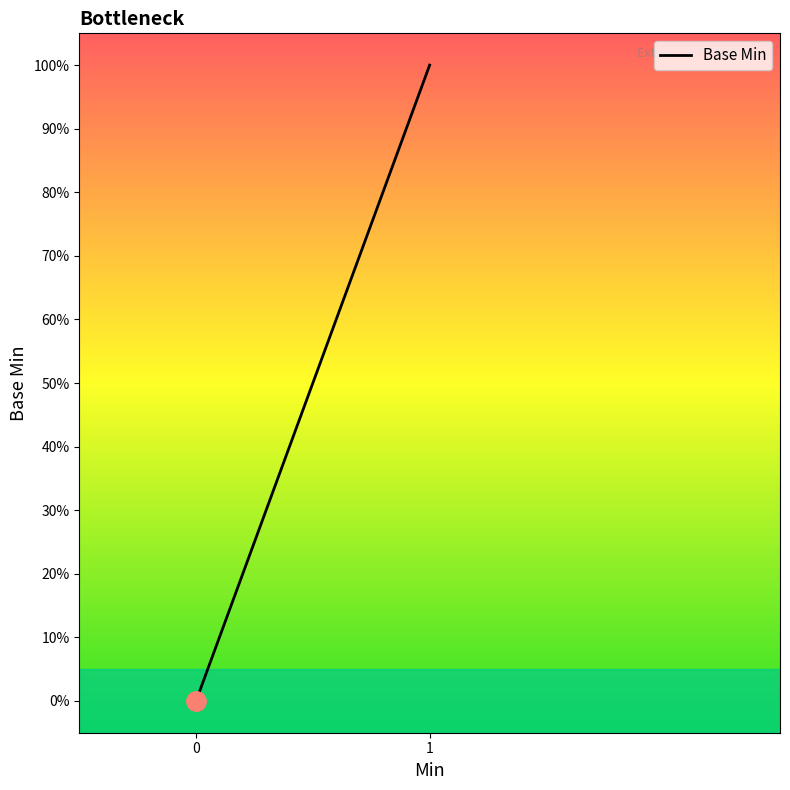

True or false: the data has more than 2 interior local peaks.

False